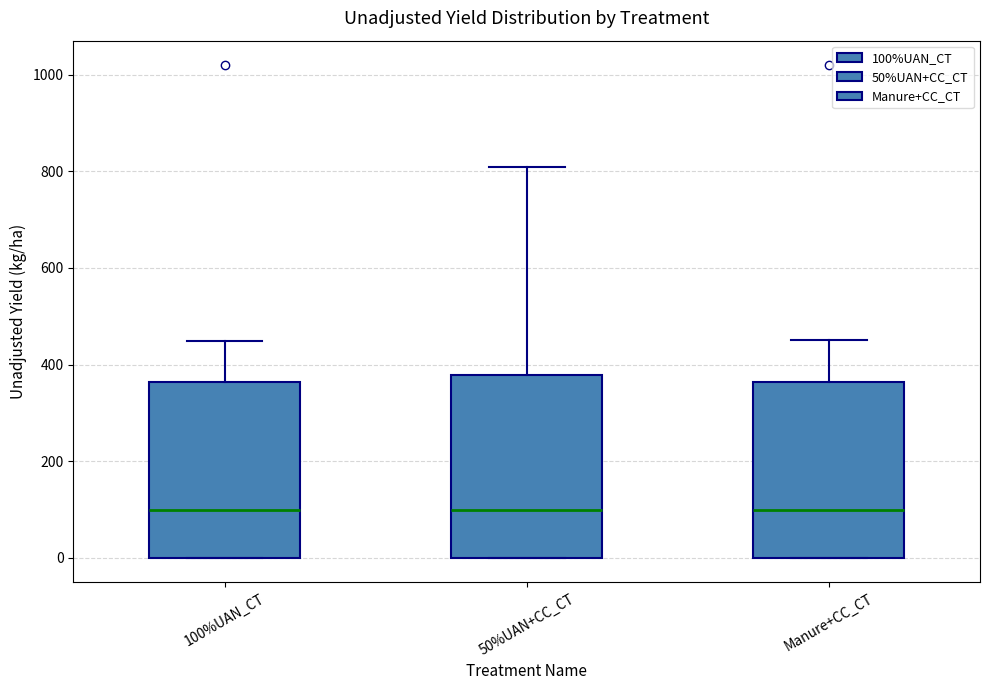

Reading left to right, transcribe this box plot: for each box, give where its median line is, the range the box spans, and where its two whiskers end, as read against the y-axis. The values are not printed on the chart, so give them approximately, as read against the axis.

100%UAN_CT: median 100, box 0 to 360, whiskers 0 to 440
50%UAN+CC_CT: median 100, box 0 to 380, whiskers 0 to 820
Manure+CC_CT: median 100, box 0 to 360, whiskers 0 to 460